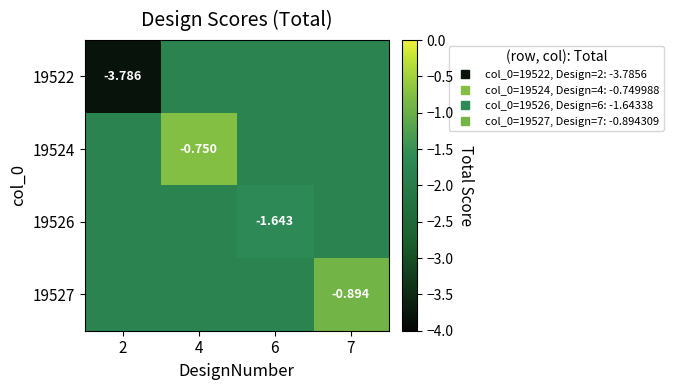

The 19522 series shows -1.2 at 6. True or false?

False